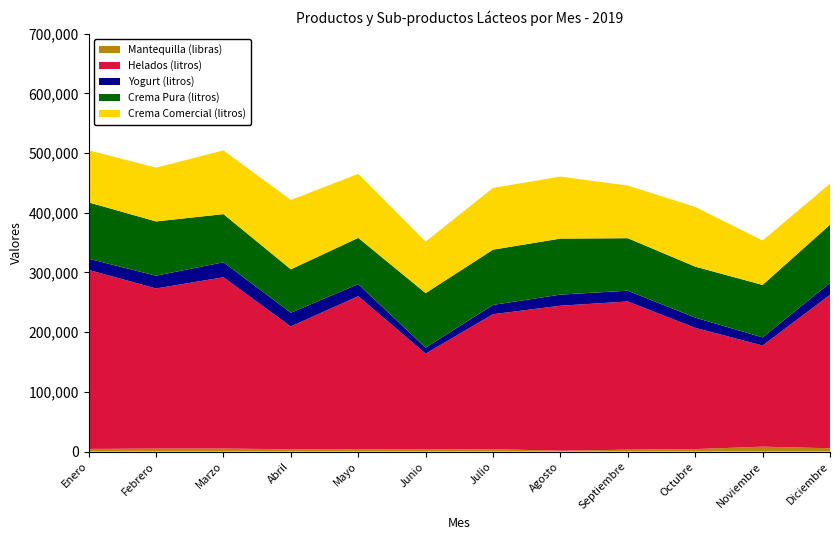

Reading left to right, list all the values displayed in this chart.

Mantequilla (libras): Enero=4320	Febrero=4856	Marzo=4890	Abril=3860	Mayo=3540	Junio=3695	Julio=3912	Agosto=1376	Septiembre=3118	Octubre=4049	Noviembre=8082	Diciembre=5460
Helados (litros): Enero=299871	Febrero=268345	Marzo=286989	Abril=205730	Mayo=256612	Junio=160345	Julio=226145	Agosto=242911	Septiembre=248264	Octubre=203150	Noviembre=169530	Diciembre=256954
Yogurt (litros): Enero=18697	Febrero=21322	Marzo=25136	Abril=22877	Mayo=20213	Junio=9940	Julio=15482	Agosto=18561	Septiembre=17989	Octubre=17130	Noviembre=13543	Diciembre=19858
Crema Pura (litros): Enero=94452	Febrero=90935	Marzo=80658	Abril=72767	Mayo=77545	Junio=91360	Julio=92639	Agosto=93834	Septiembre=87974	Octubre=85411	Noviembre=87909	Diciembre=97771
Crema Comercial (litros): Enero=87295	Febrero=90112	Marzo=106718	Abril=116182	Mayo=107206	Junio=86310	Julio=103372	Agosto=103957	Septiembre=88145	Octubre=100079	Noviembre=74474	Diciembre=68624